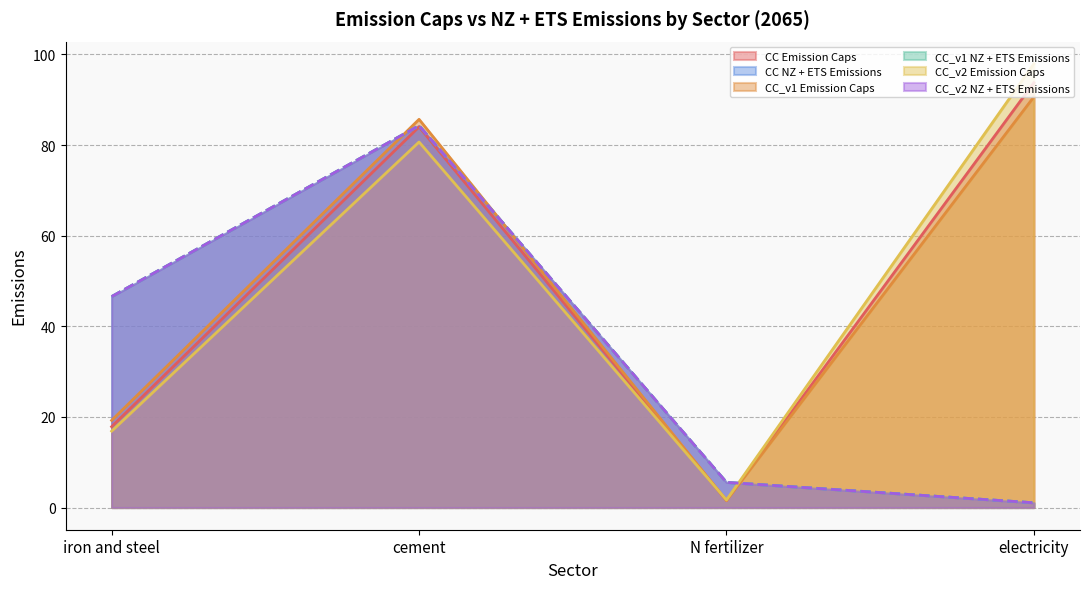

What are all the series names shown in the legend?

CC Emission Caps, CC NZ + ETS Emissions, CC_v1 Emission Caps, CC_v1 NZ + ETS Emissions, CC_v2 Emission Caps, CC_v2 NZ + ETS Emissions